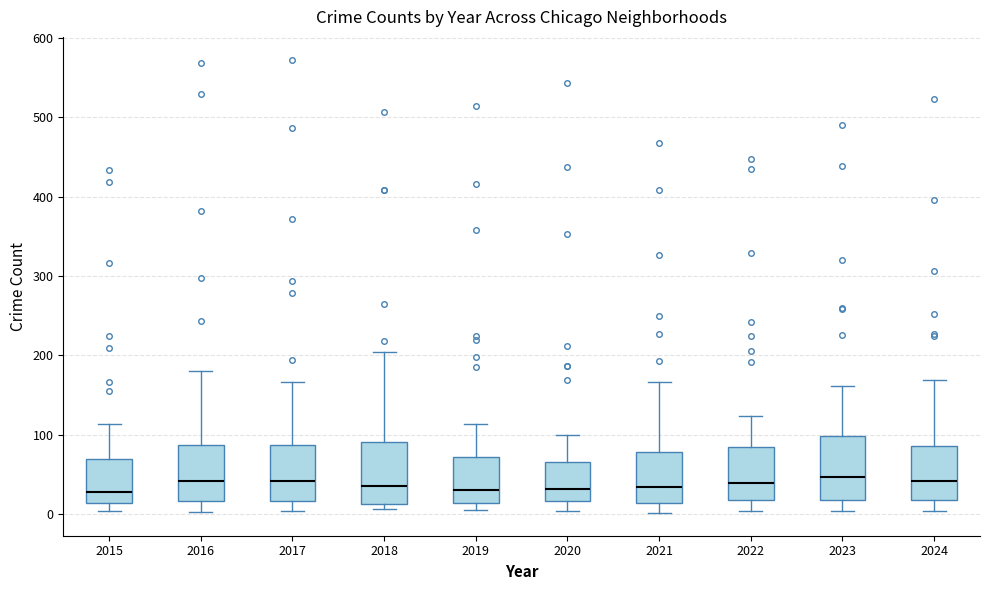

Where is the upper edge of the box at x = 2017 on the y-axis? The values are not printed on the chart, so give them approximately, as read against the axis.

90